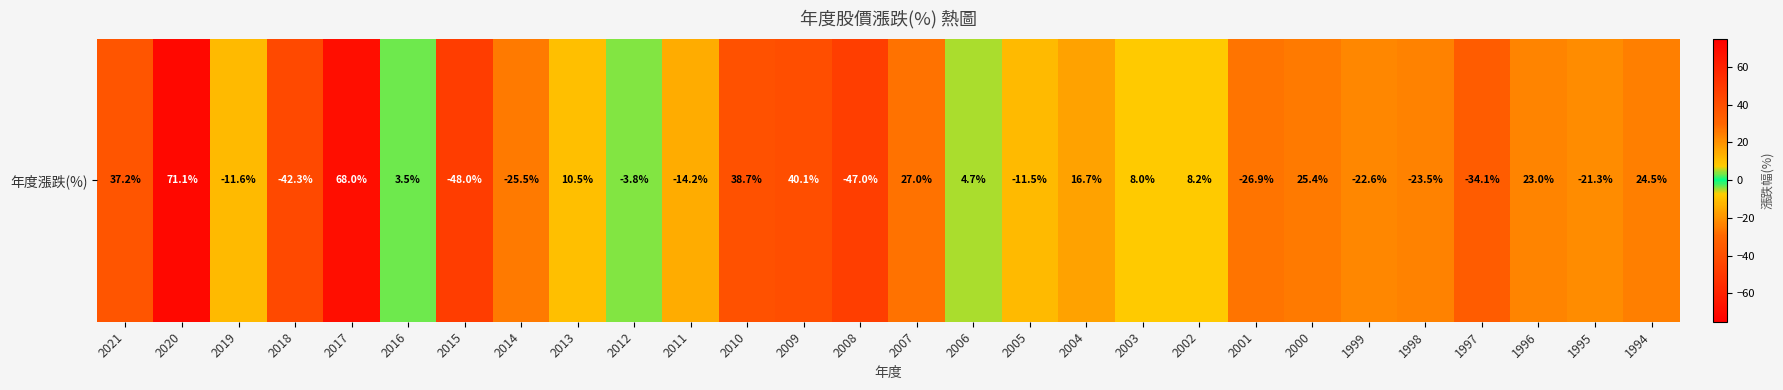

Which has a higher value, 2019 or 2004?

2004